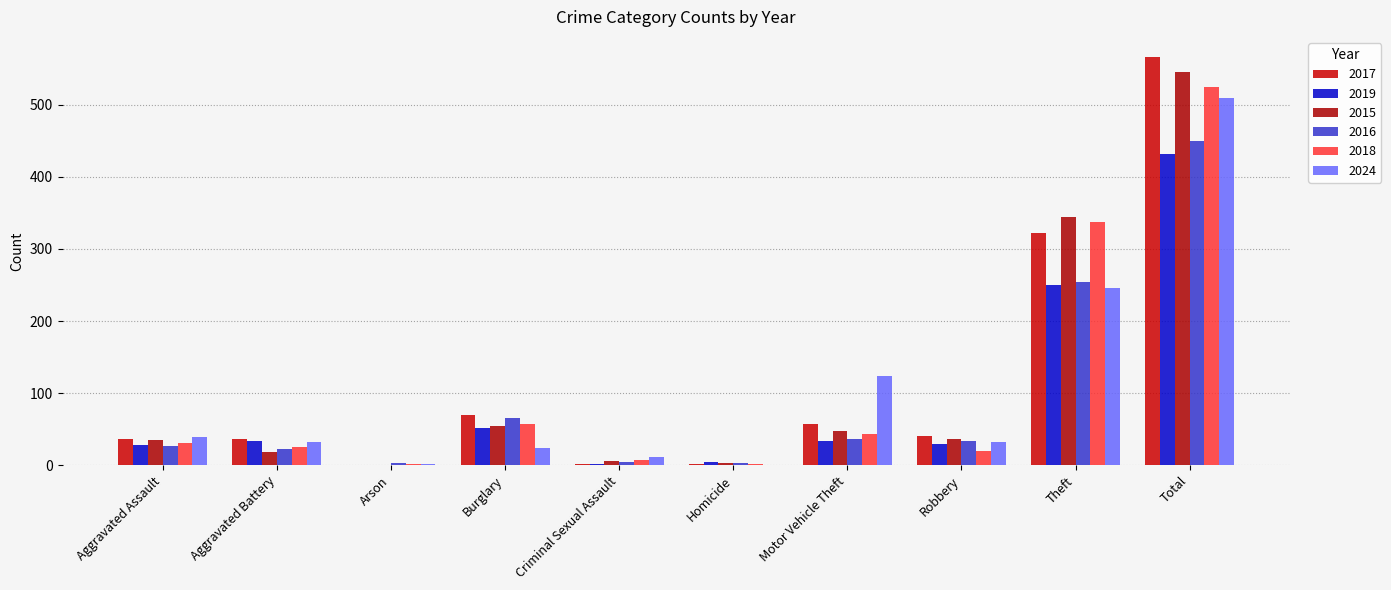

Is it true that 2024 equals 10 at Aggravated Battery?

False